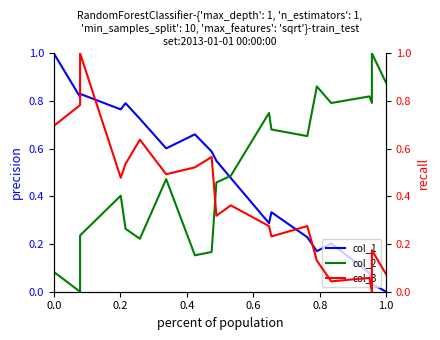

How many interior local valleys does the col_3 series have?

6